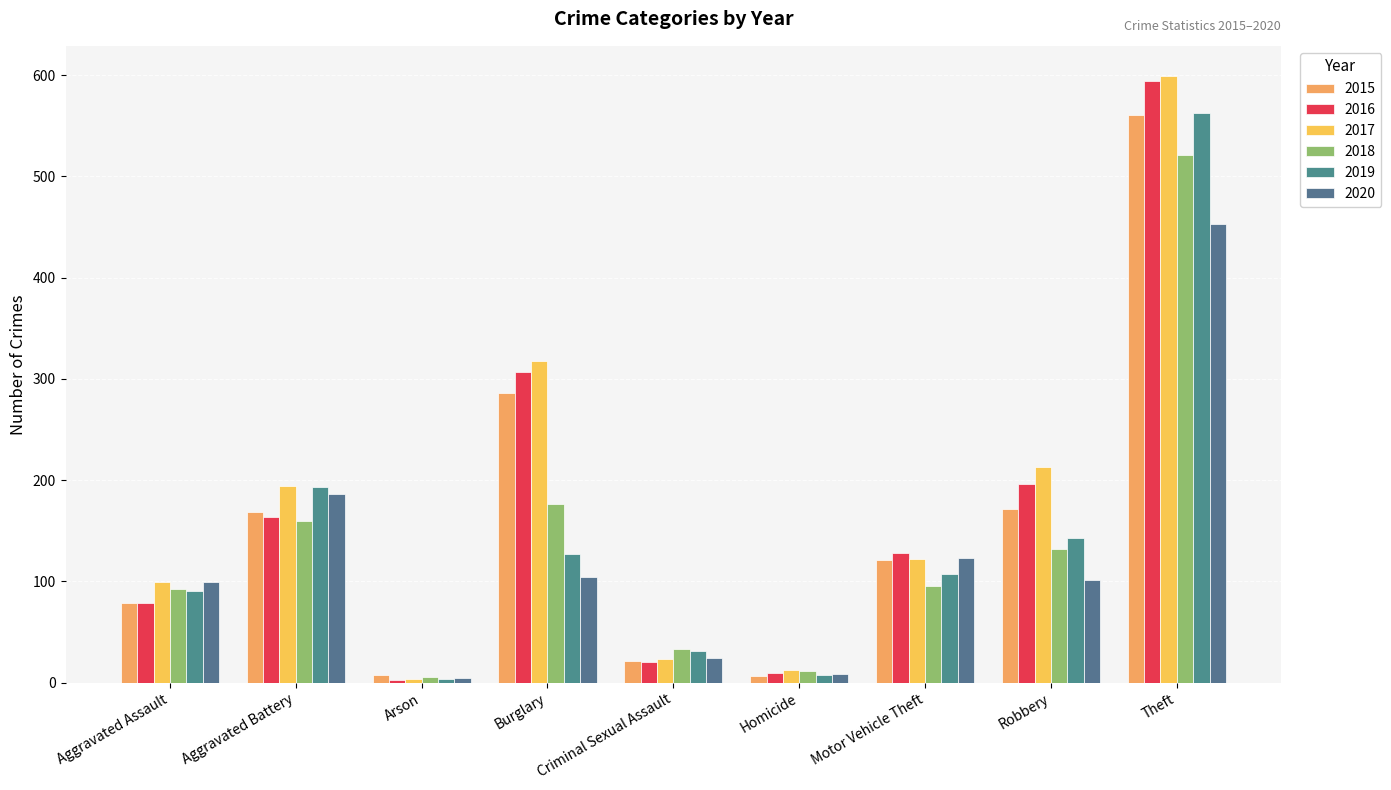

Which label corresponds to the largest value in the chart?

Theft